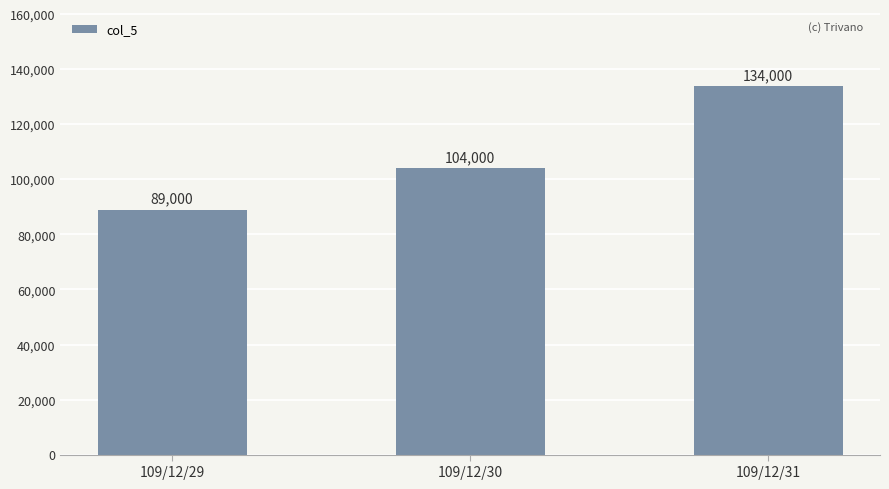

What is the change in value from 109/12/29 to 109/12/30?

+15000